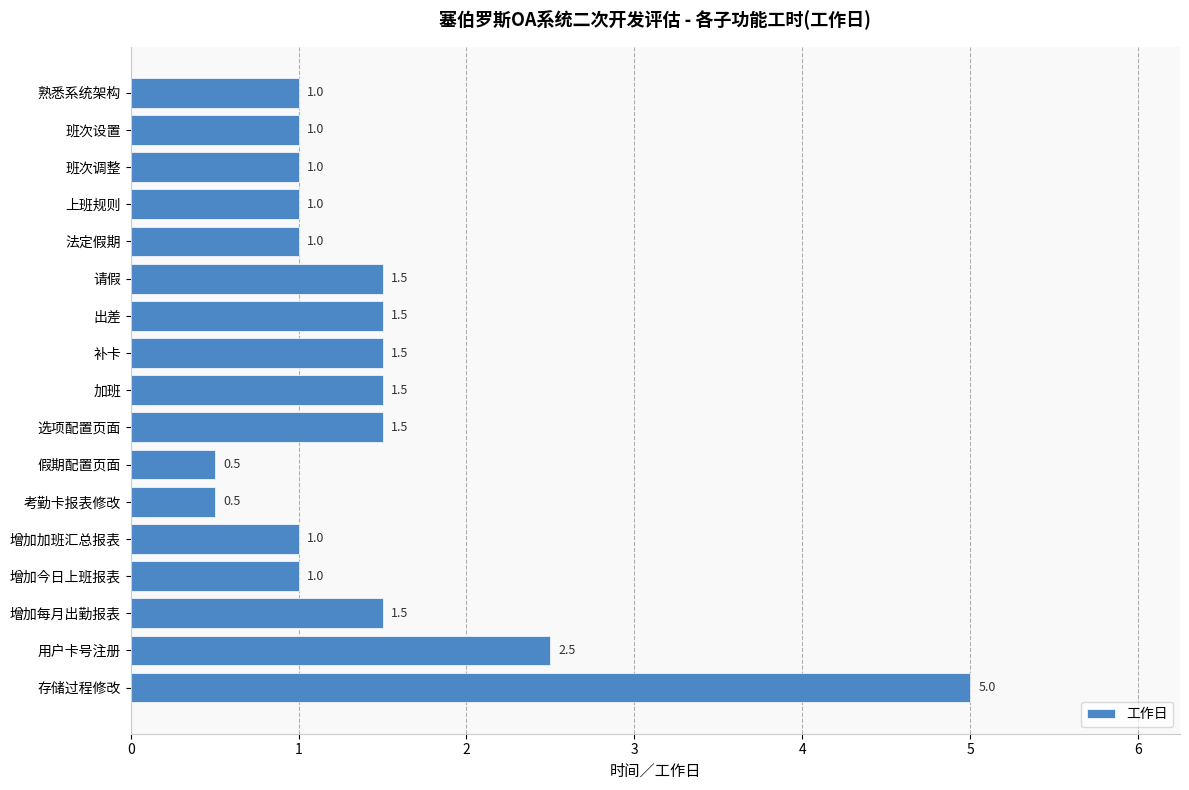

What position from the bottom is 增加今日上班报表?

4